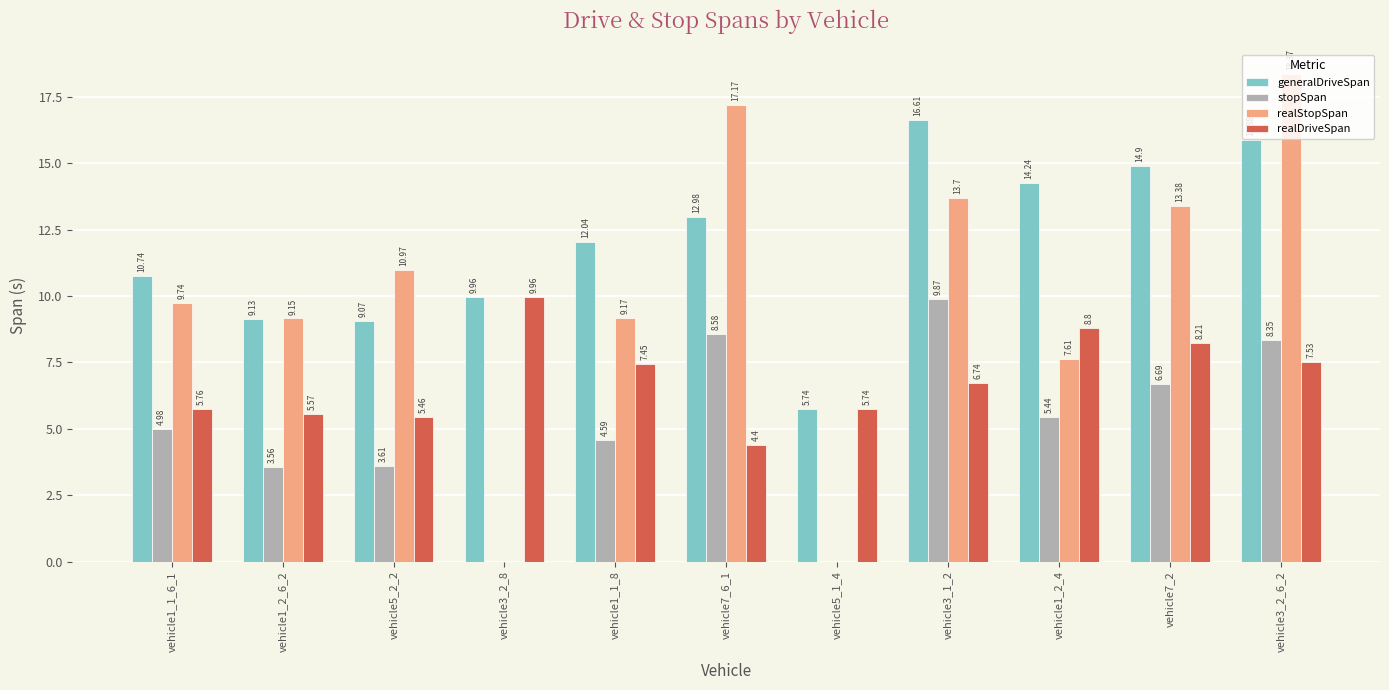

Between vehicle1_2_6_2 and vehicle3_2_8, which series saw the biggest shift?

realStopSpan